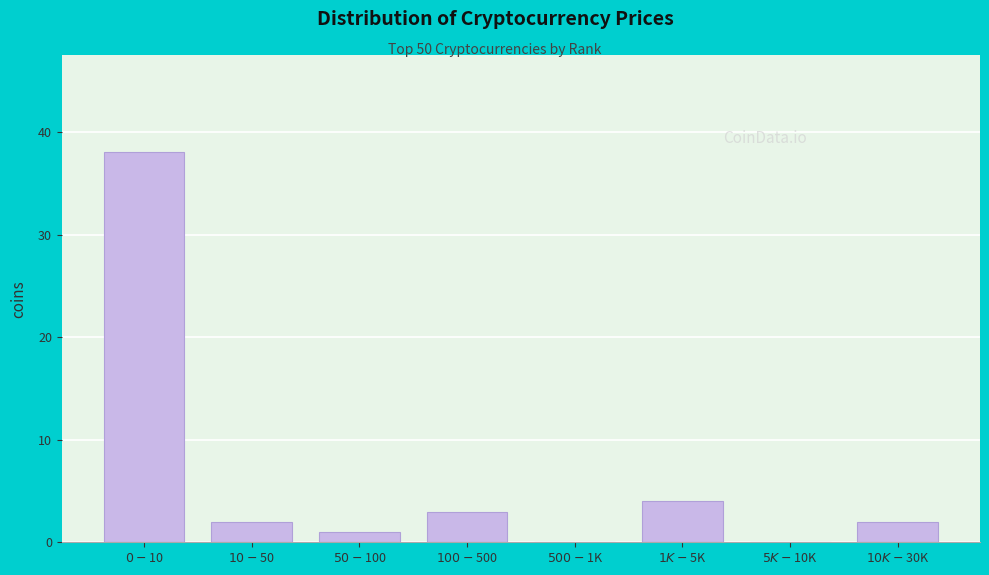

What is the greatest value displayed?

38